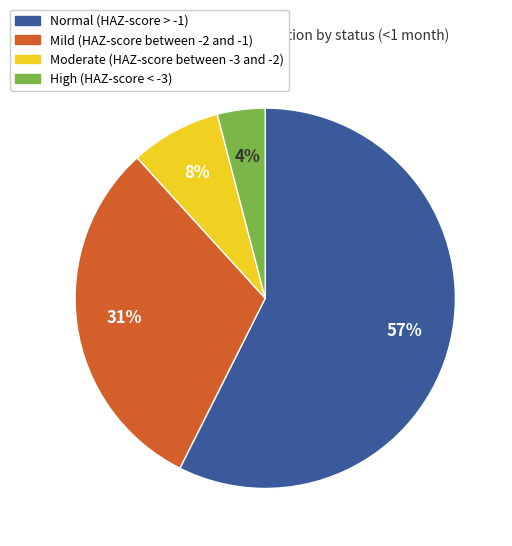

Combined, do Moderate (HAZ-score between -3 and -2) and Mild (HAZ-score between -2 and -1) account for over 50%?

No